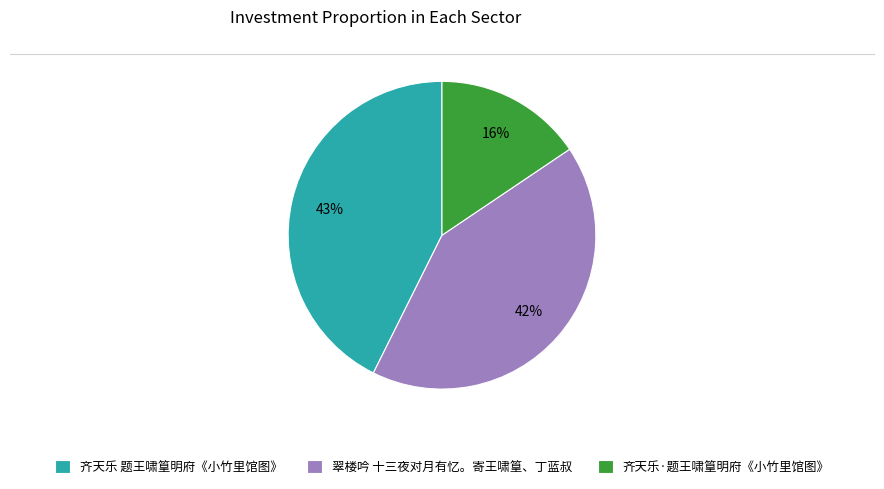

Do 齐天乐 题王啸篁明府《小竹里馆图》 and 翠楼吟 十三夜对月有忆。寄王啸篁、丁蓝叔 together represent more than half of the pie?

Yes